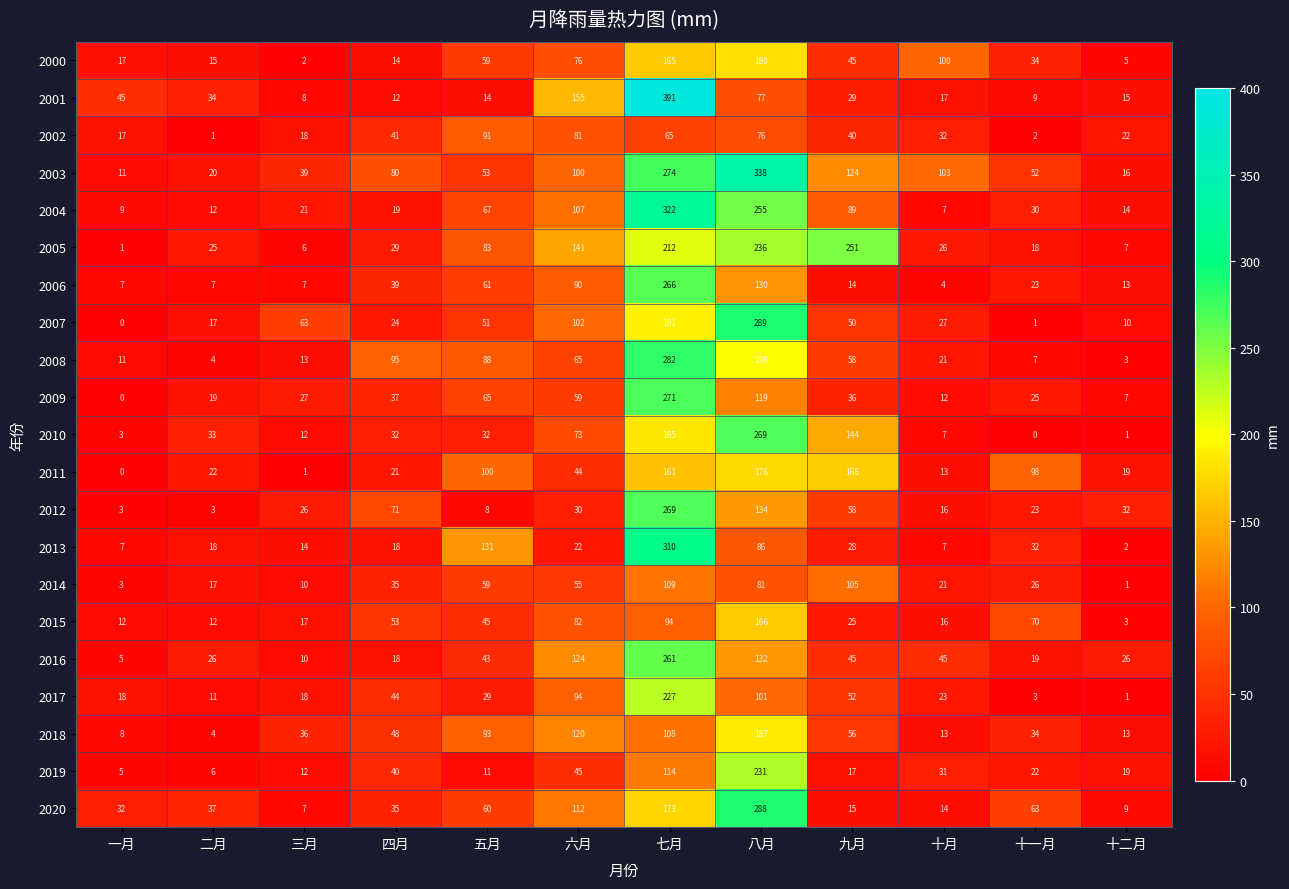

The 2015 series shows 8 at 三月. True or false?

False